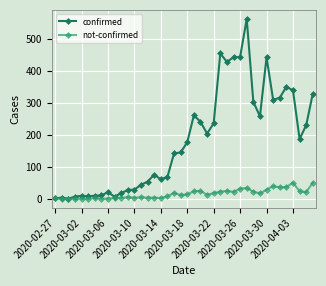

True or false: confirmed has more than 1 interior local peaks.

True